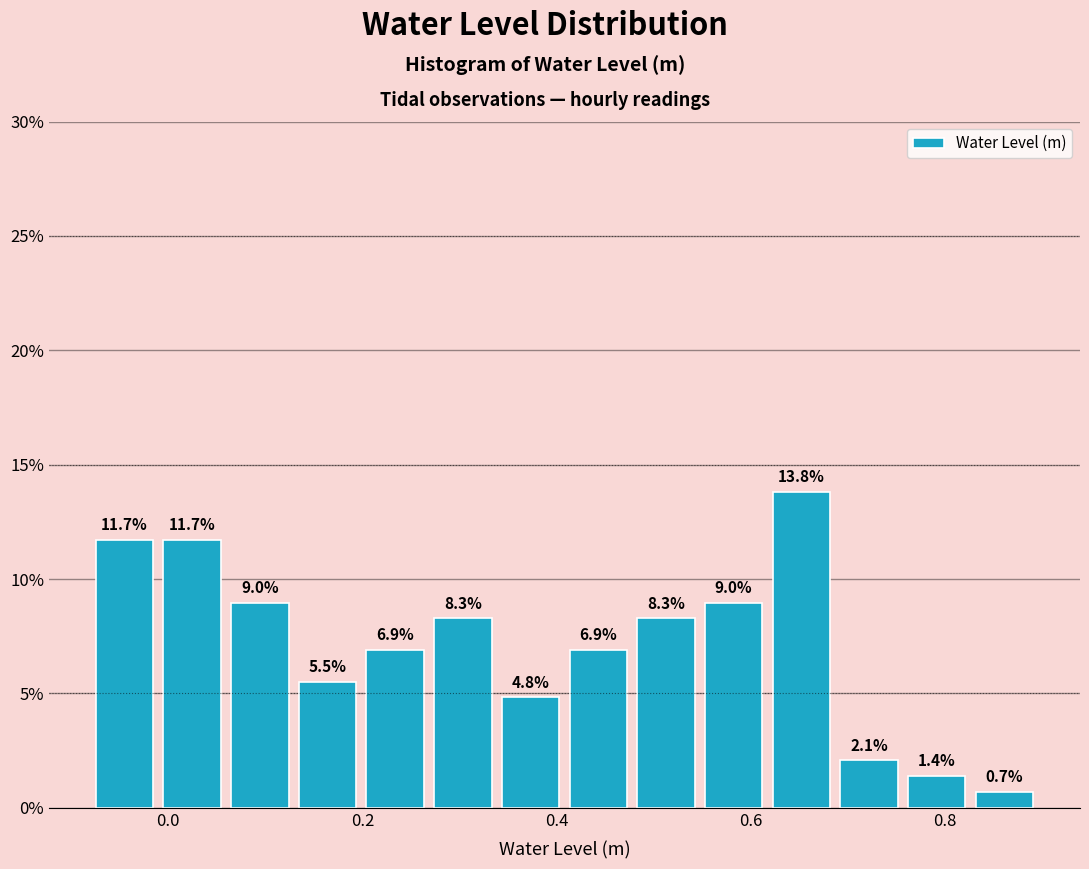

Around what value on the x-axis is the tallest bar? Give the approximate position of its centre, as read against the axis.

0.66